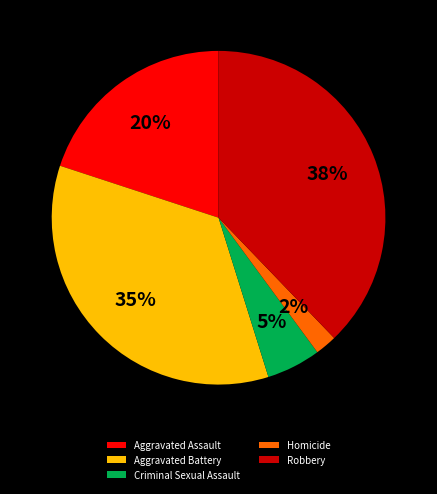

Is it true that Robbery is 38% of the pie?

True